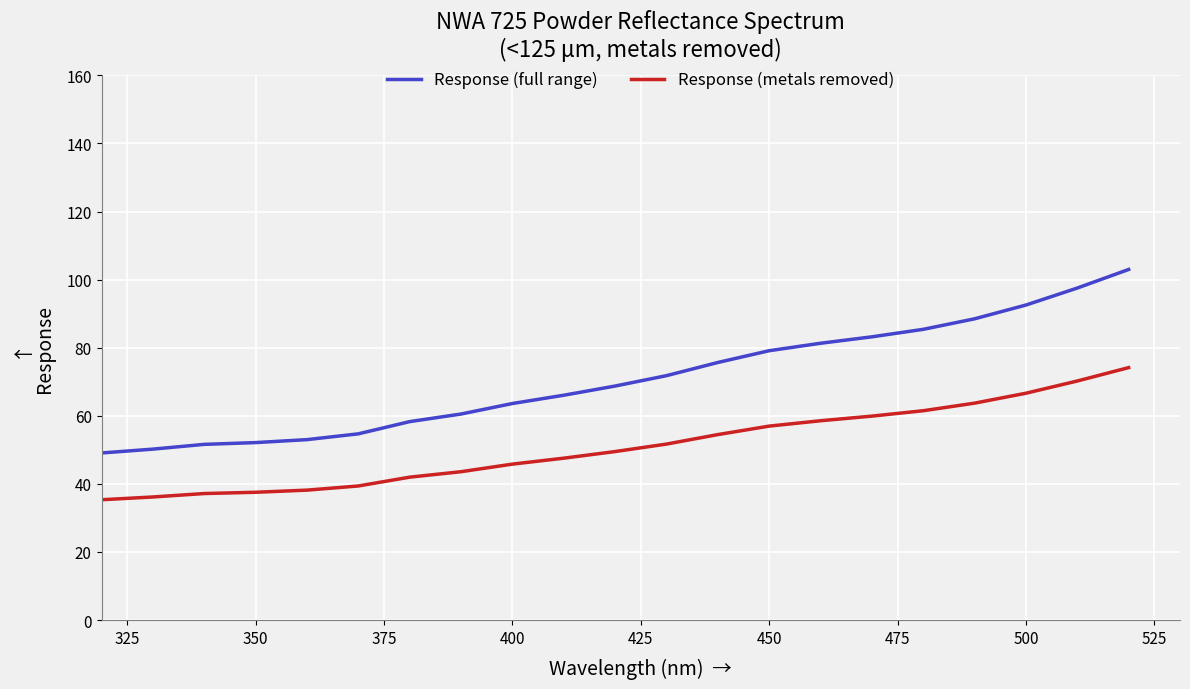

List the series in order of their peak value, highest first.

Response (full range), Response (metals removed)